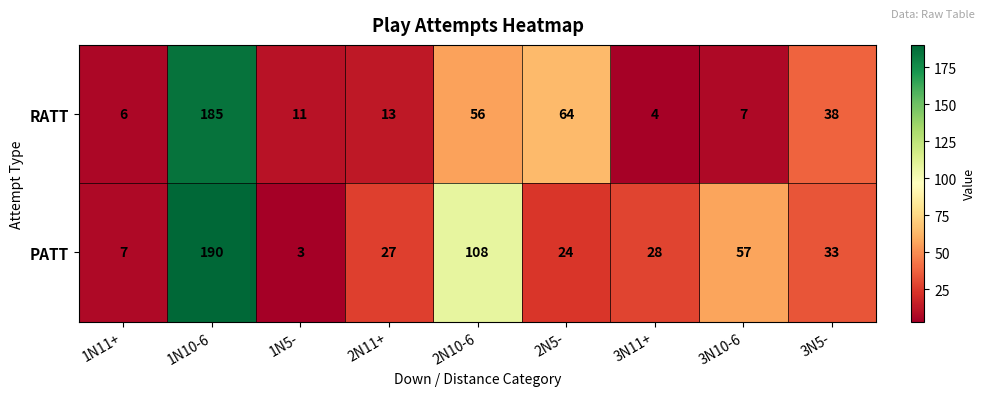

What is the difference between the maximum and minimum values in the RATT series?

181